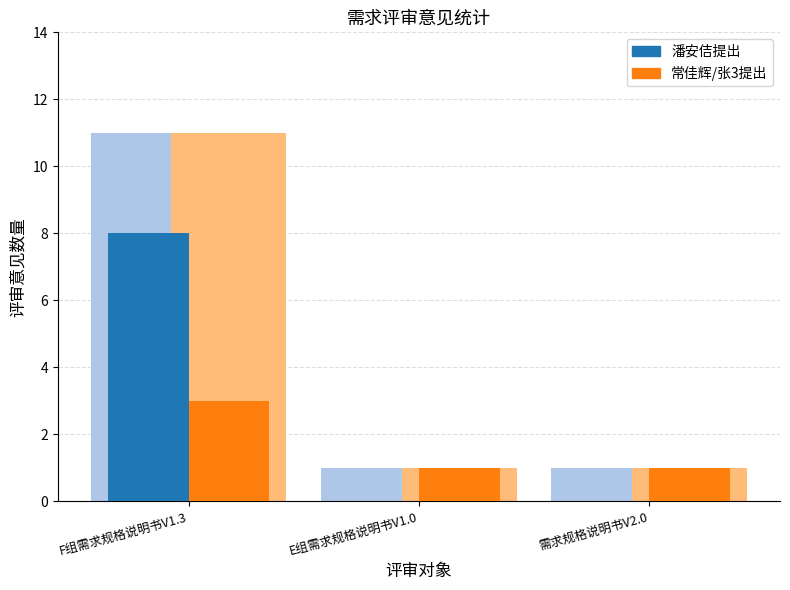

Which label corresponds to the largest value in the chart?

F组需求规格说明书V1.3